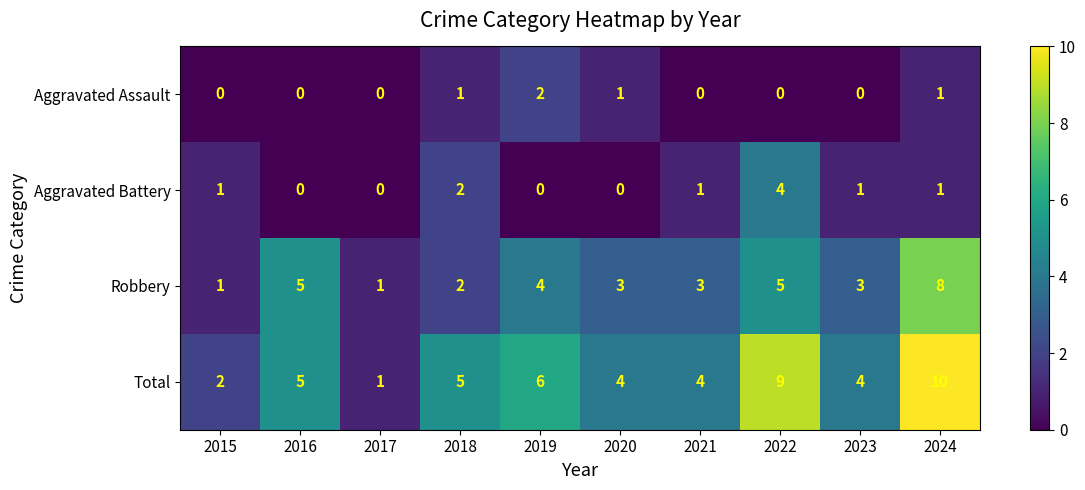

Between 2017 and 2018, which series saw the biggest shift?

Total